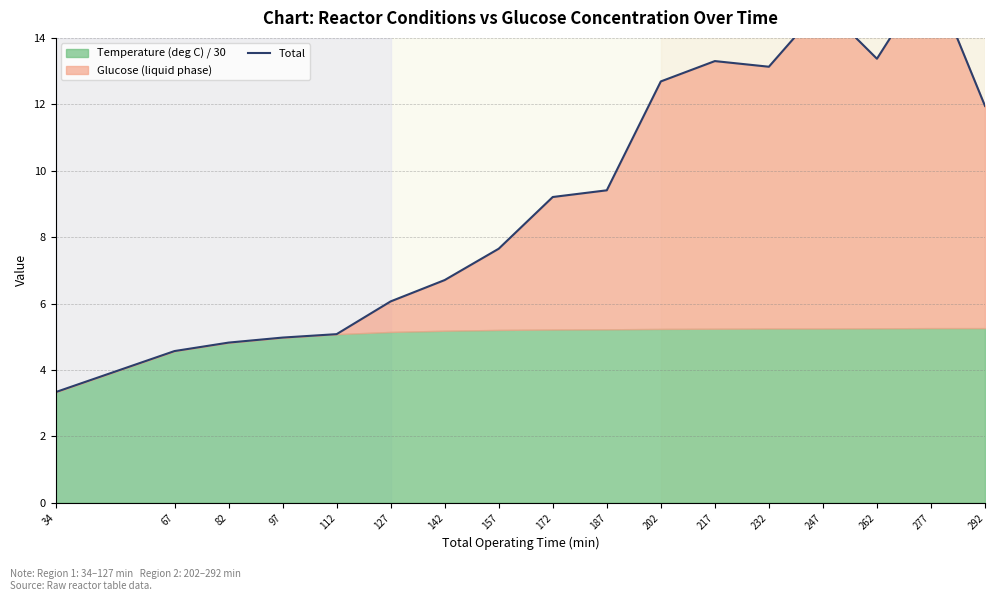

Where is the data nearest to the value 9?

172